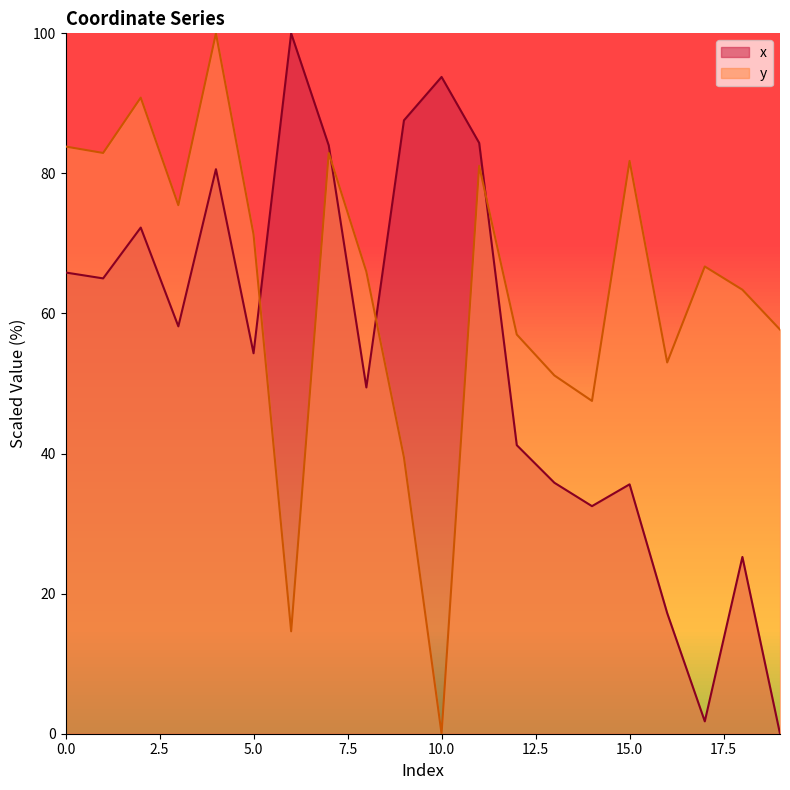

What are all the series names shown in the legend?

x, y